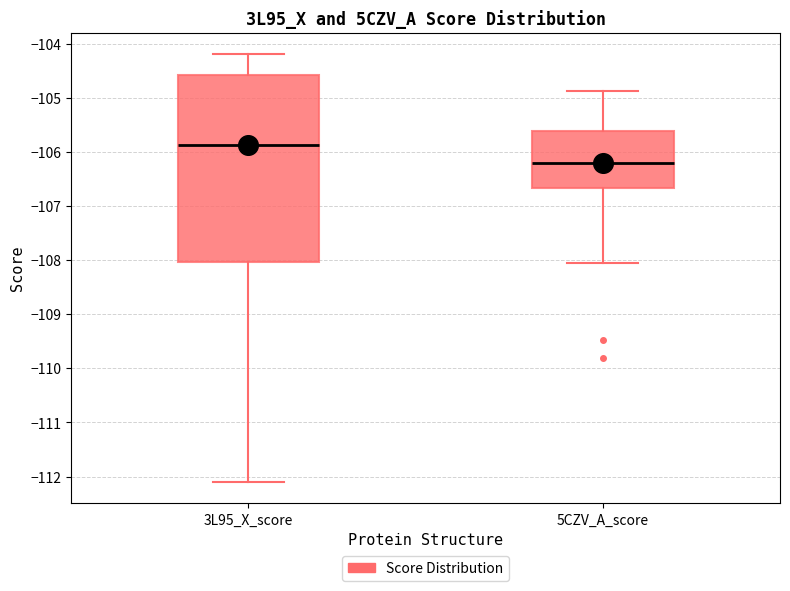

Where does the lower whisker of the box for 5CZV_A_score end on the y-axis? The values are not printed on the chart, so give them approximately, as read against the axis.

-108.1